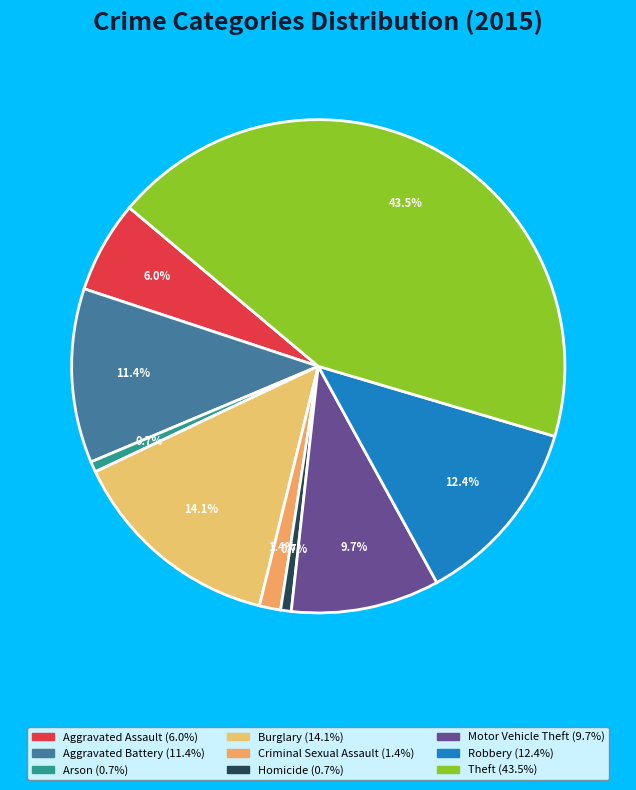

To the nearest percent, what portion does Aggravated Battery represent?

11%